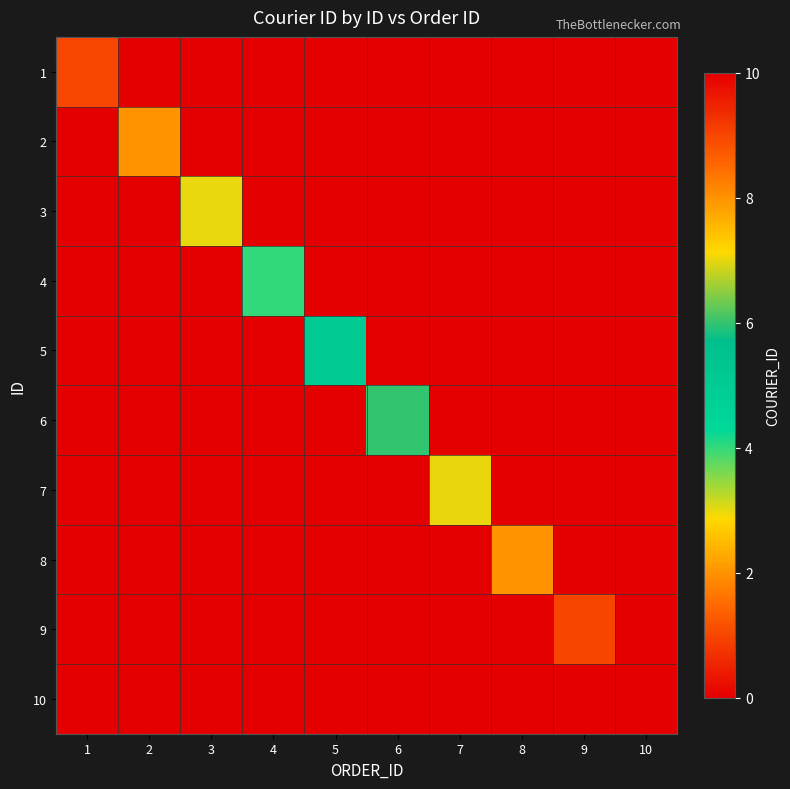

Reading left to right, transcribe all the data shown in this chart.

1: 1=1	2=0	3=0	4=0	5=0	6=0	7=0	8=0	9=0	10=0
2: 1=0	2=2	3=0	4=0	5=0	6=0	7=0	8=0	9=0	10=0
3: 1=0	2=0	3=3	4=0	5=0	6=0	7=0	8=0	9=0	10=0
4: 1=0	2=0	3=0	4=4	5=0	6=0	7=0	8=0	9=0	10=0
5: 1=0	2=0	3=0	4=0	5=5	6=0	7=0	8=0	9=0	10=0
6: 1=0	2=0	3=0	4=0	5=0	6=6	7=0	8=0	9=0	10=0
7: 1=0	2=0	3=0	4=0	5=0	6=0	7=7	8=0	9=0	10=0
8: 1=0	2=0	3=0	4=0	5=0	6=0	7=0	8=8	9=0	10=0
9: 1=0	2=0	3=0	4=0	5=0	6=0	7=0	8=0	9=9	10=0
10: 1=0	2=0	3=0	4=0	5=0	6=0	7=0	8=0	9=0	10=10